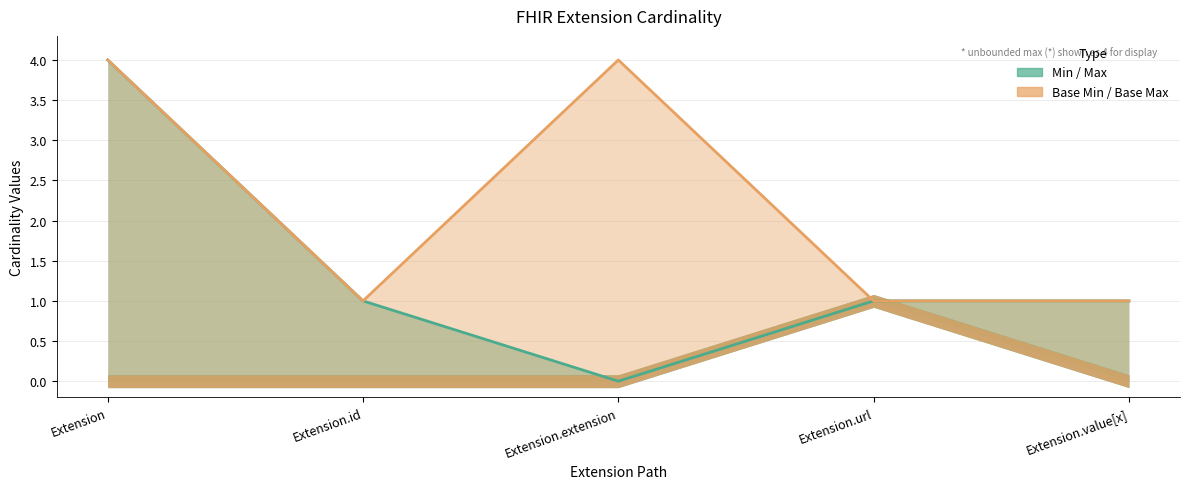

Between Extension.extension and Extension.url, which is larger?

Extension.url